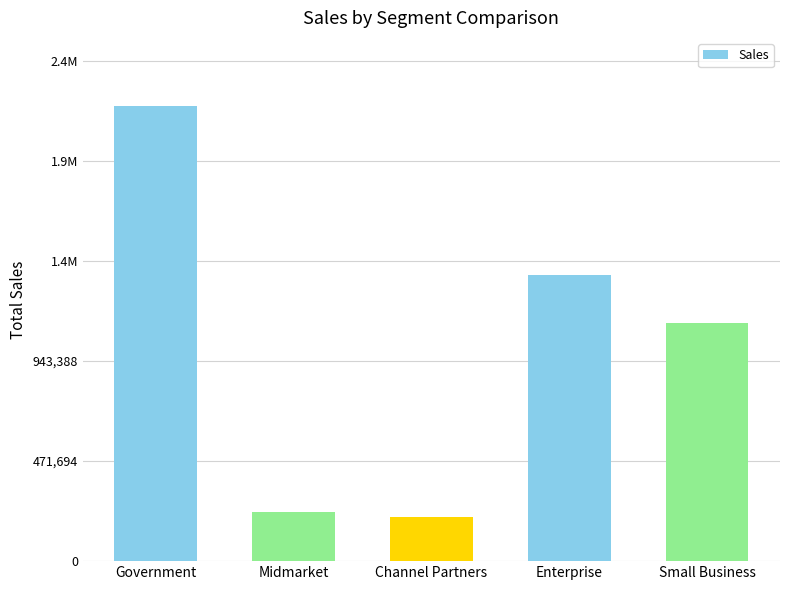

Which category has the lowest value across all series?

Channel Partners